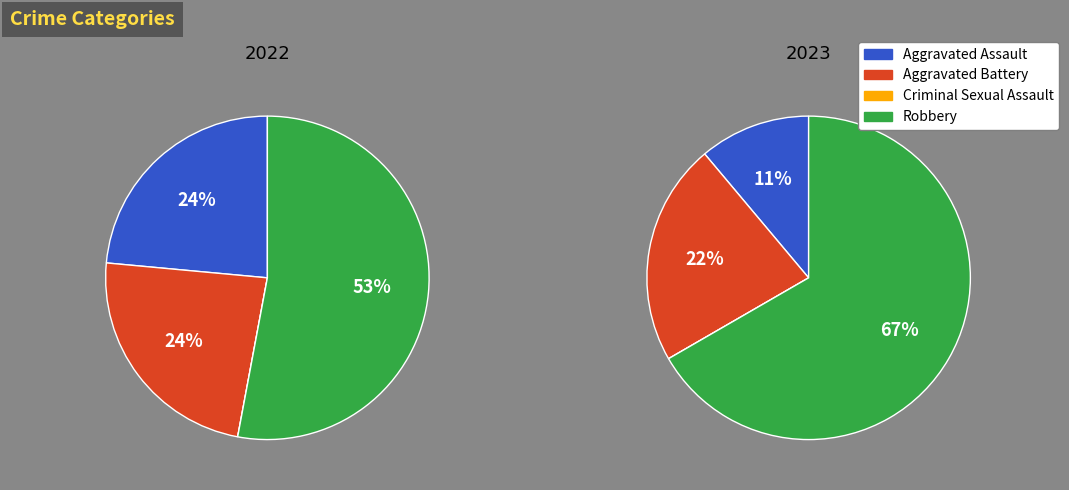

True or false: 2 accounts for 6% of the total.

False